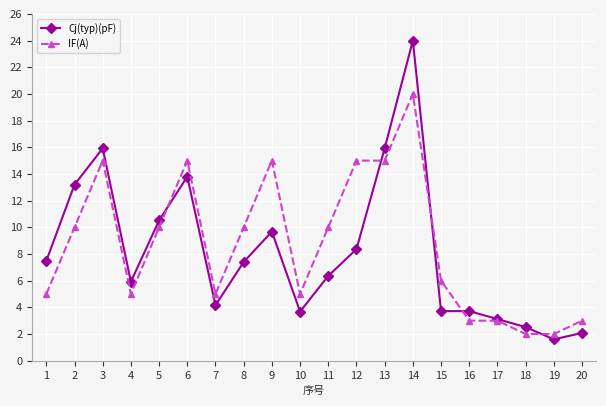

Rank the series by their maximum value, from highest to lowest.

Cj(typ)(pF), IF(A)